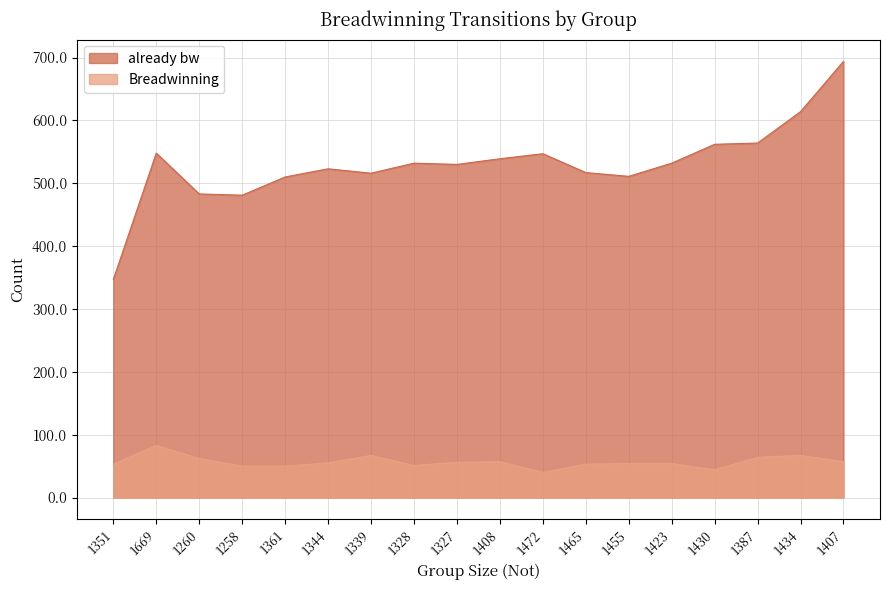

At which label does already bw reach its minimum?

1351